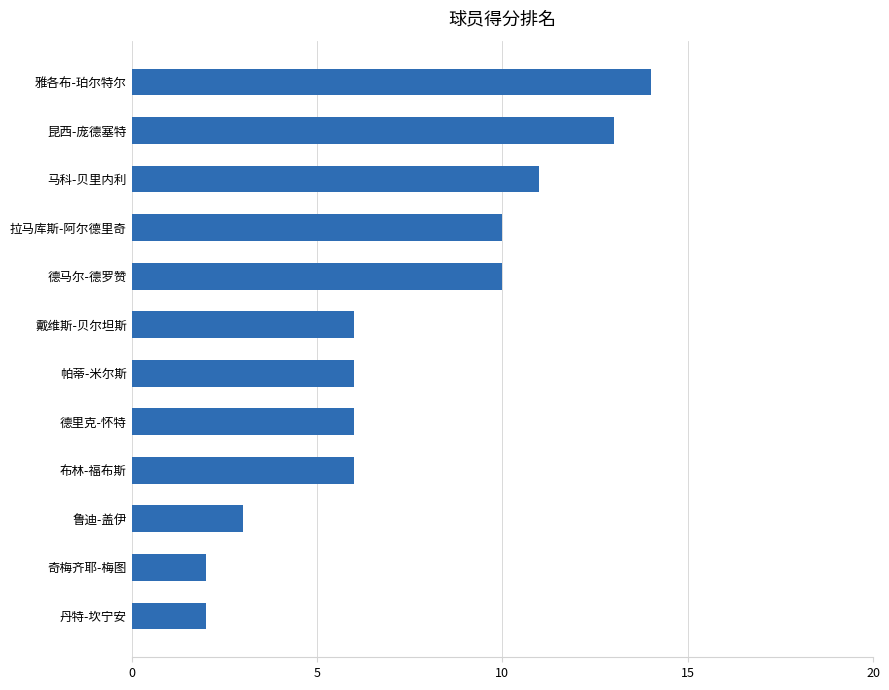

Which has a higher value, 丹特-坎宁安 or 雅各布-珀尔特尔?

雅各布-珀尔特尔